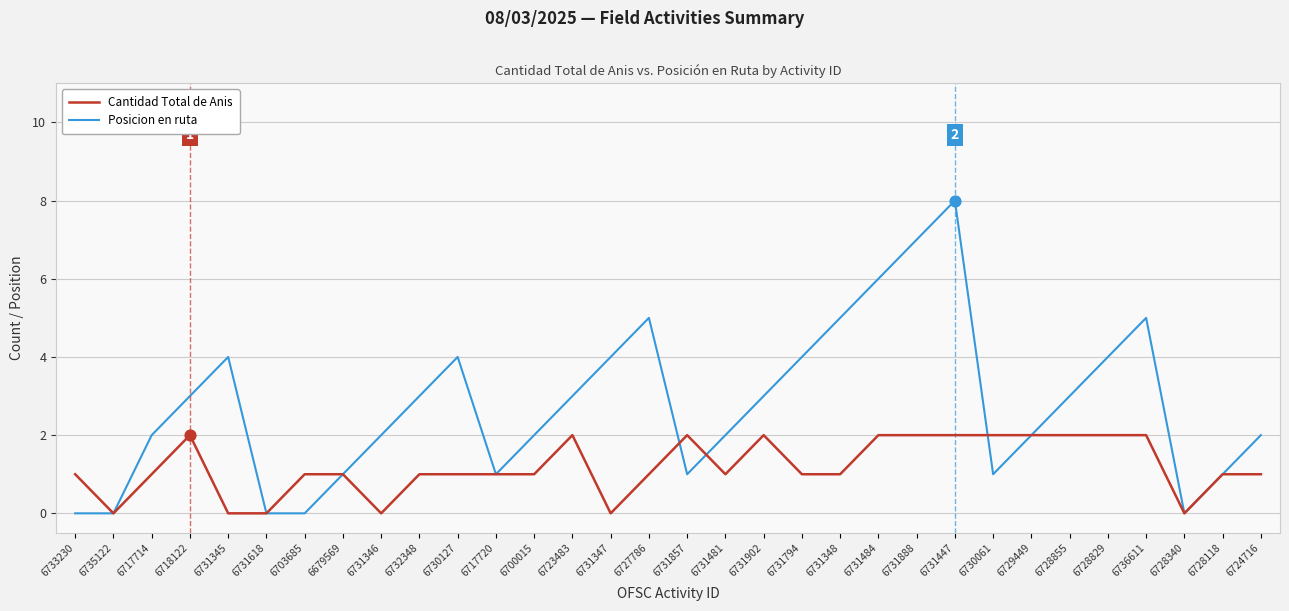

Between 6732348 and 6731794, which series saw the biggest shift?

Posicion en ruta